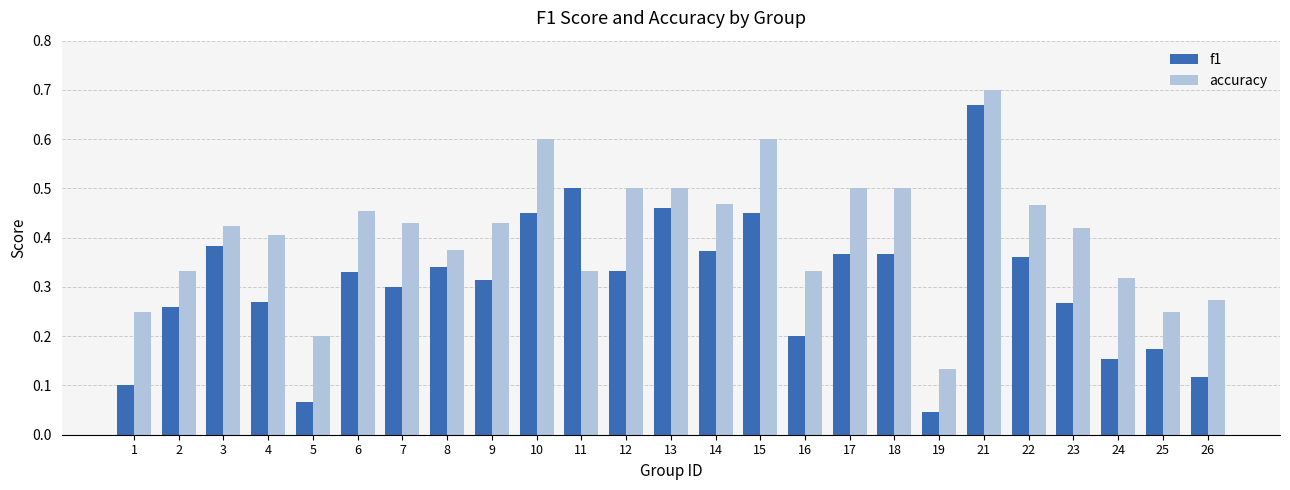

Rank the series by their average value, from lowest to highest.

f1, accuracy